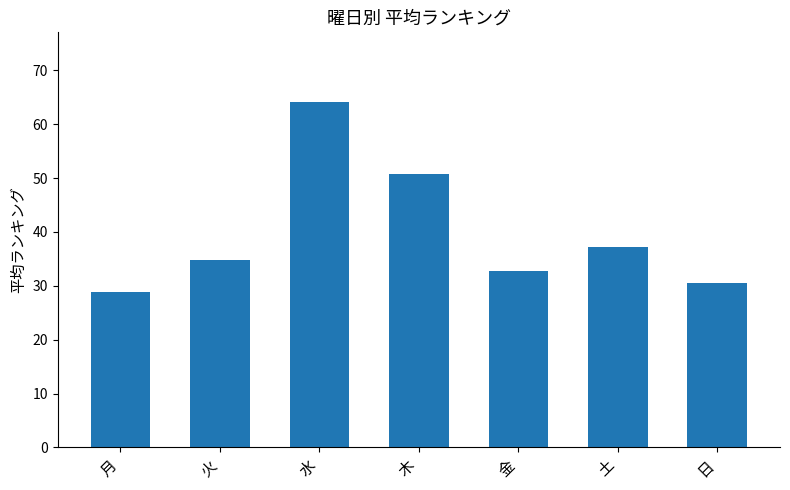

How many series are shown in this chart?

1